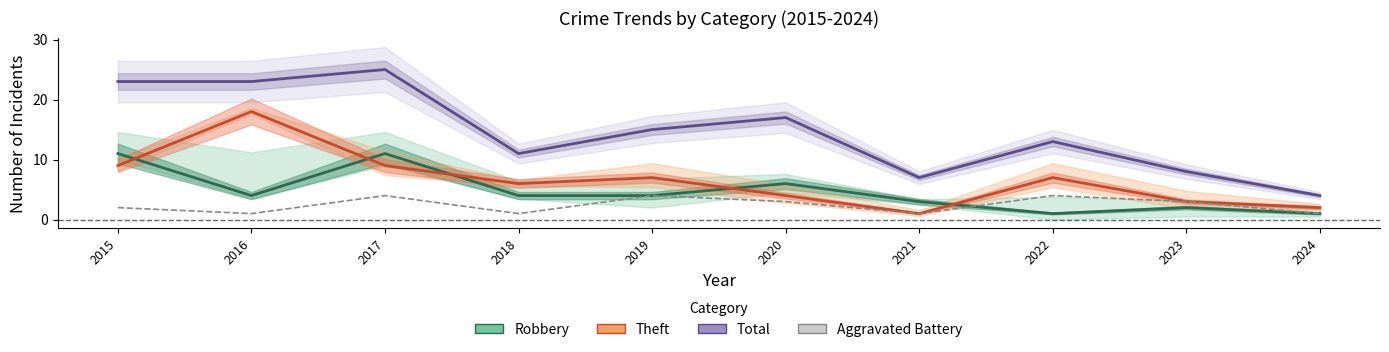

True or false: Aggravated Battery and Robbery cross at least once.

True